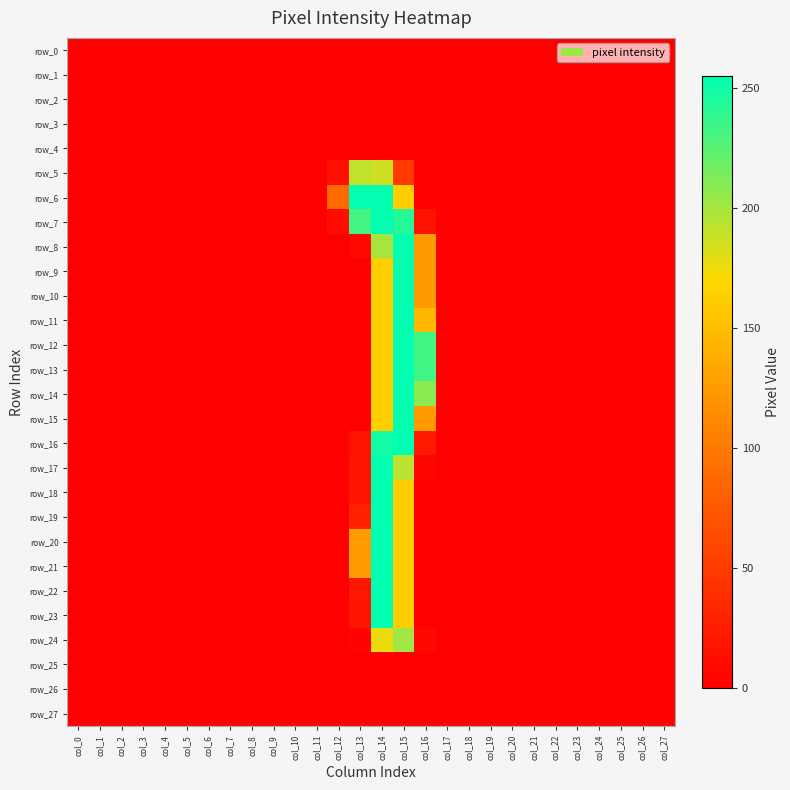

Count the number of data series in this chart.

28